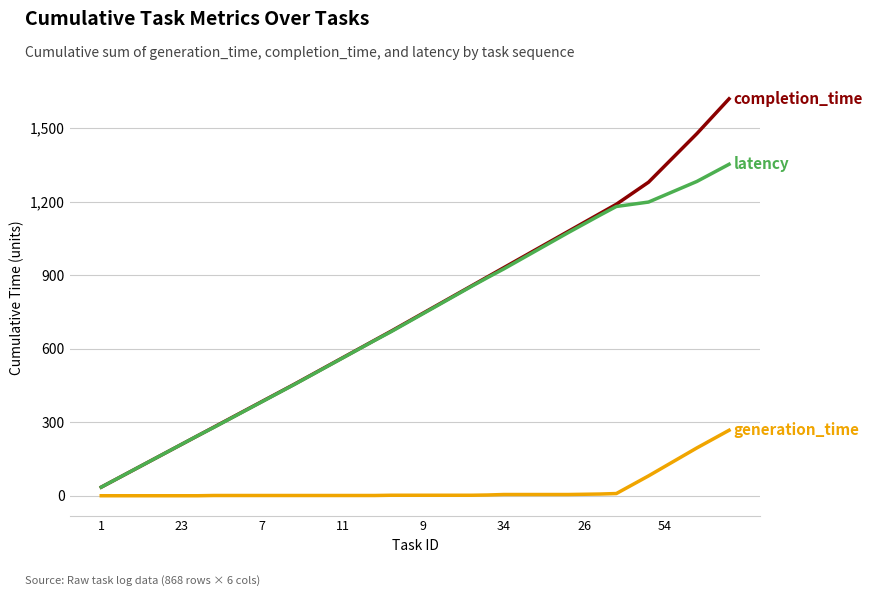

What is the greatest value displayed?

1619